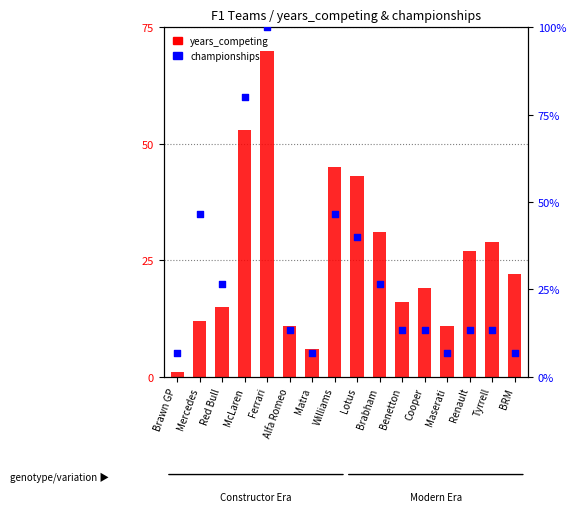

What are all the series names shown in the legend?

years_competing, championships